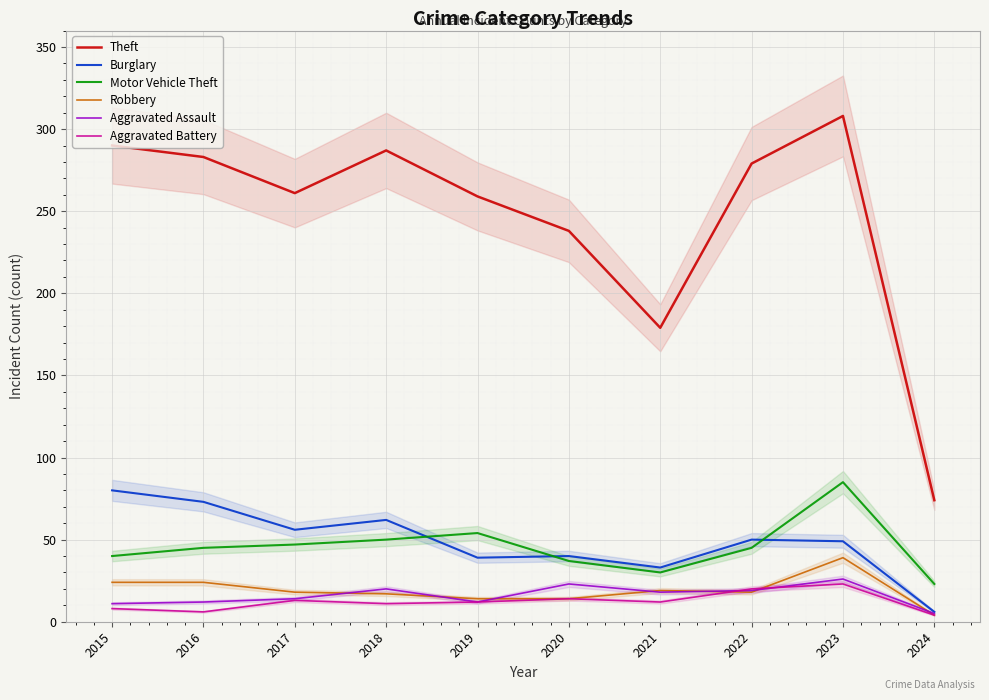

Reading left to right, extract all data points from this chart.

Theft: 290	283	261	287	259	238	179	279	308	74
Burglary: 80	73	56	62	39	40	33	50	49	6
Motor Vehicle Theft: 40	45	47	50	54	37	30	45	85	23
Robbery: 24	24	18	17	14	14	19	18	39	4
Aggravated Assault: 11	12	14	20	12	23	18	19	26	5
Aggravated Battery: 8	6	13	11	12	14	12	20	23	4